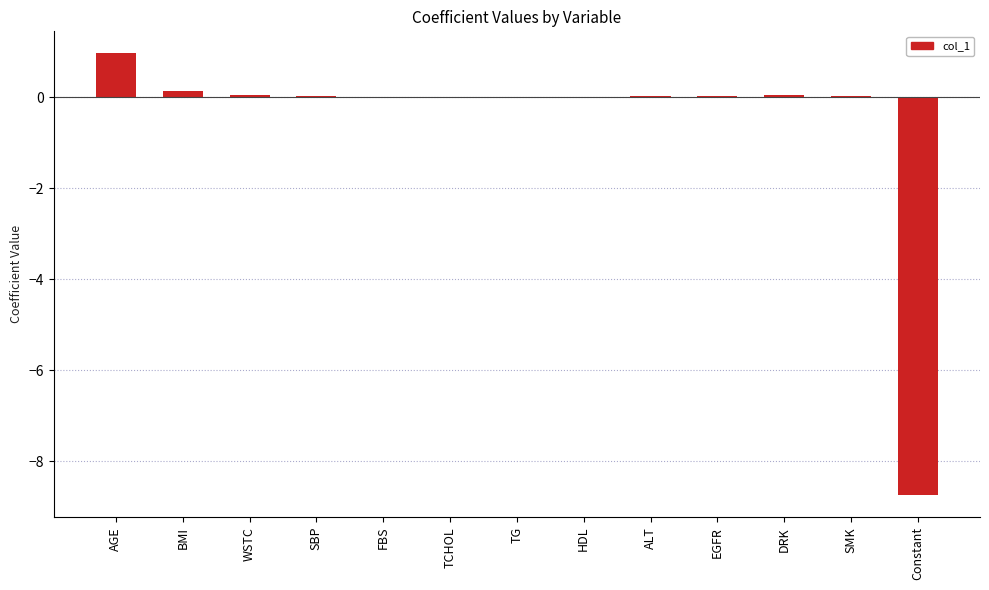

What is the sum of all values?

-7.5